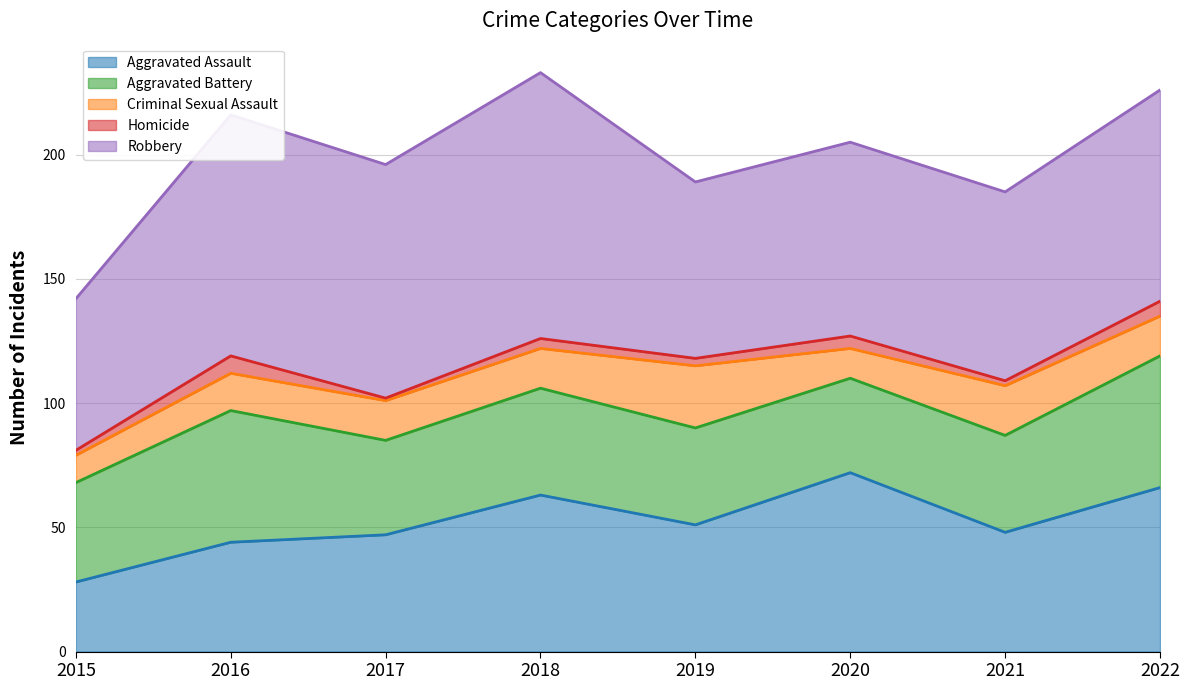

What is the sum of all Robbery values?

669